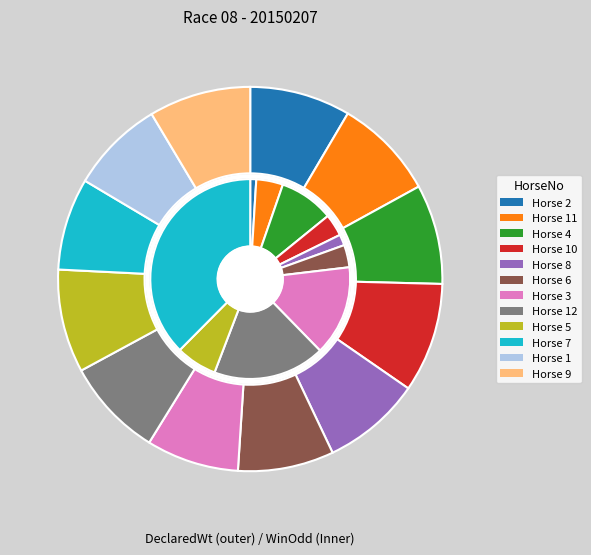

What is the ratio of the value at 2 to the value at 7?

1.1